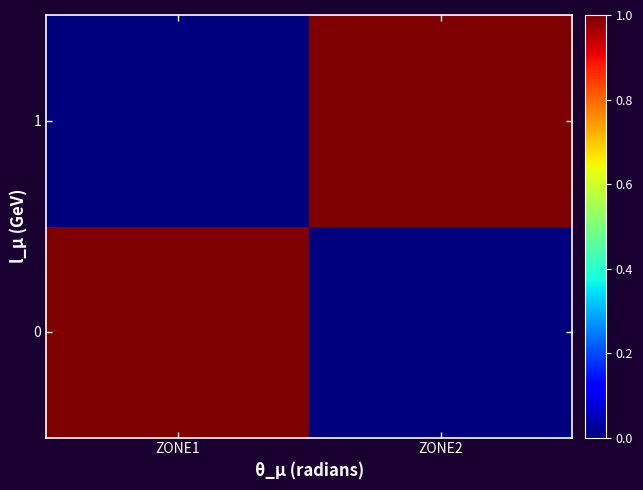

Reading left to right, transcribe all the data shown in this chart.

0: ZONE1=1	ZONE2=0
1: ZONE1=0	ZONE2=1